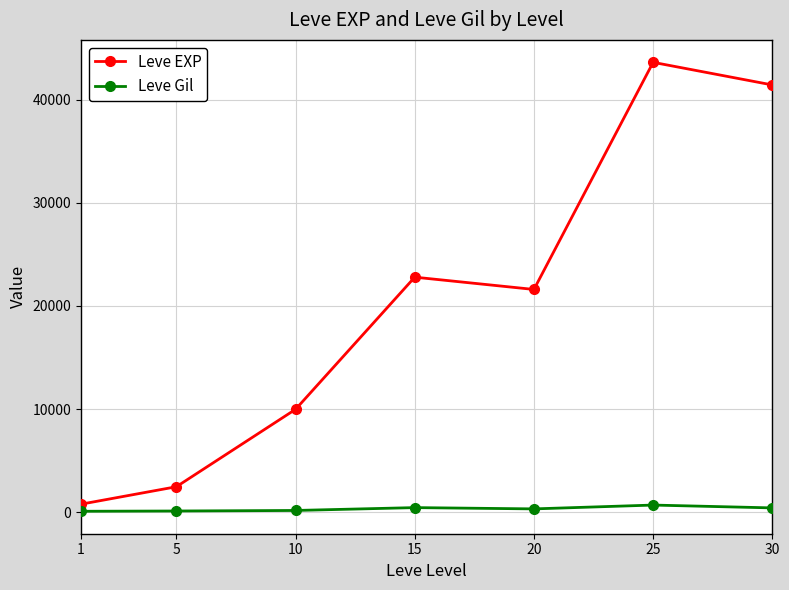

True or false: Leve Gil and Leve EXP cross at least once.

False